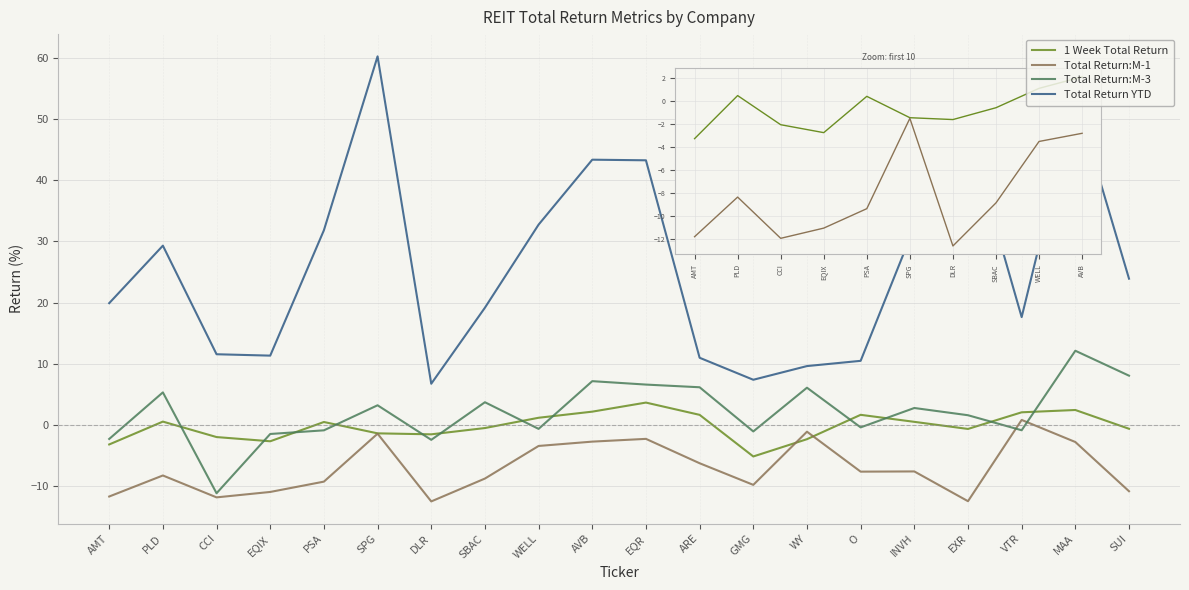

At ARE, list the series in order from smallest to largest.

Total Return:M-1, 1 Week Total Return, Total Return:M-3, Total Return YTD